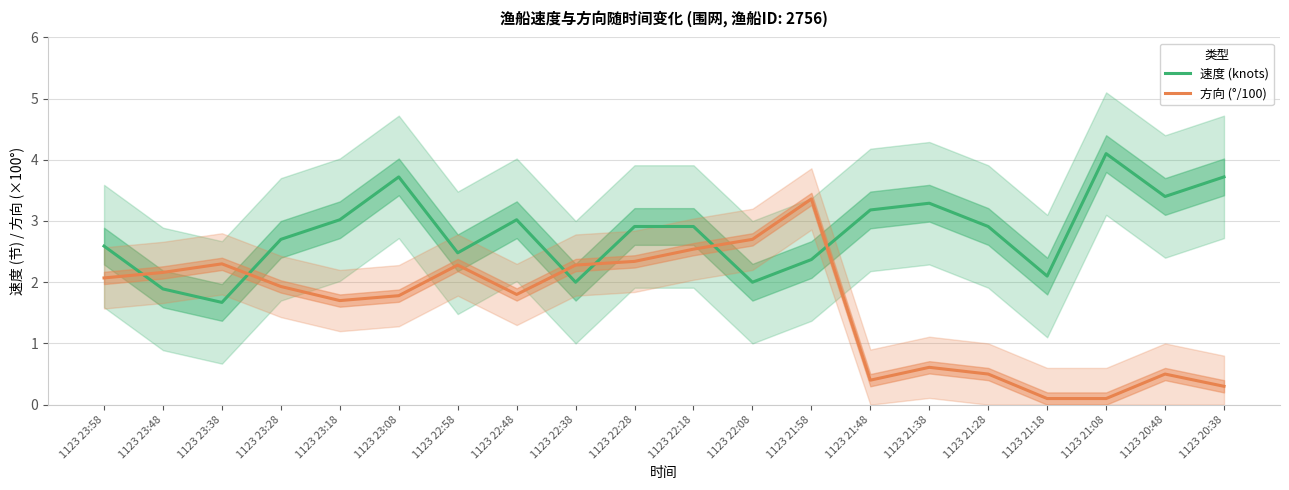

List the series in order of their overall mean, lowest first.

方向 (°/100), 速度 (knots)